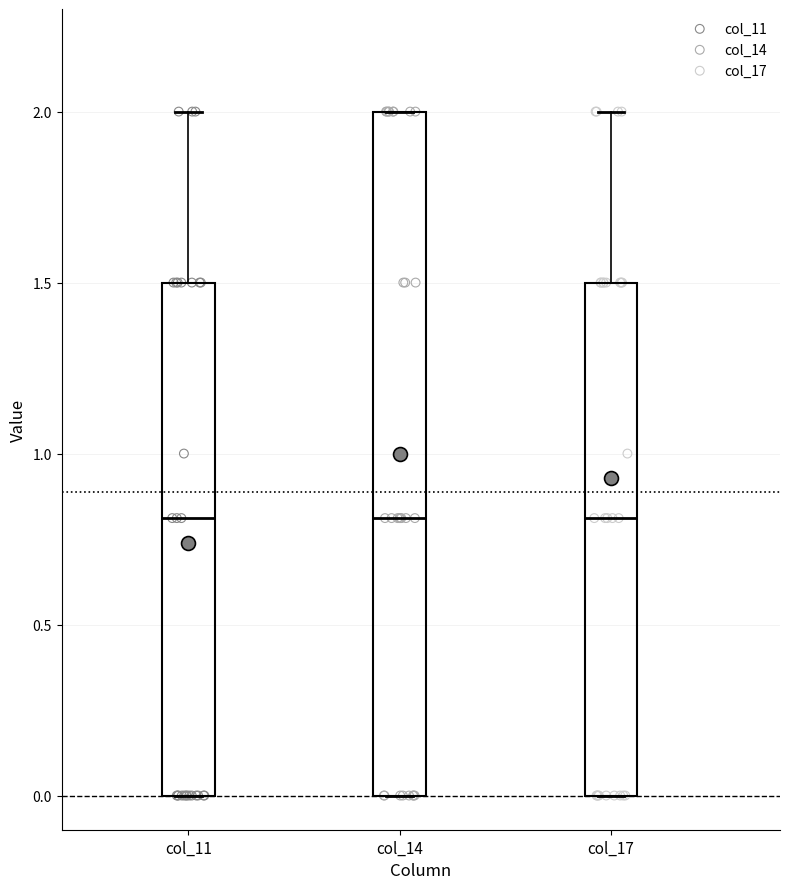

Reading left to right, transcribe this box plot: for each box, give where its median line is, the range the box spans, and where its two whiskers end, as read against the y-axis. The values are not printed on the chart, so give them approximately, as read against the axis.

col_11: median 0.8, box 0.0 to 1.5, whiskers 0.0 to 2.0
col_14: median 0.8, box 0.0 to 2.0, whiskers 0.0 to 2.0
col_17: median 0.8, box 0.0 to 1.5, whiskers 0.0 to 2.0